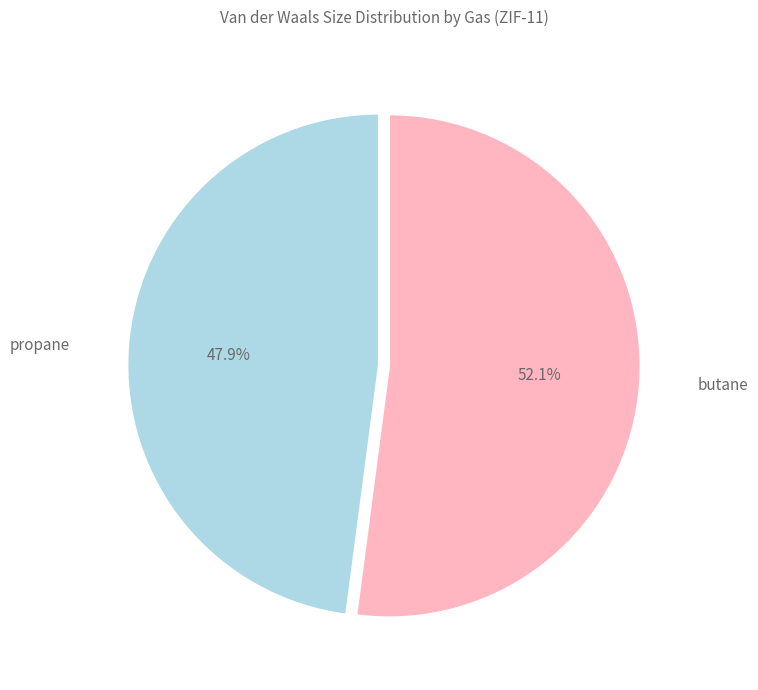

Count the number of slices in the pie.

2